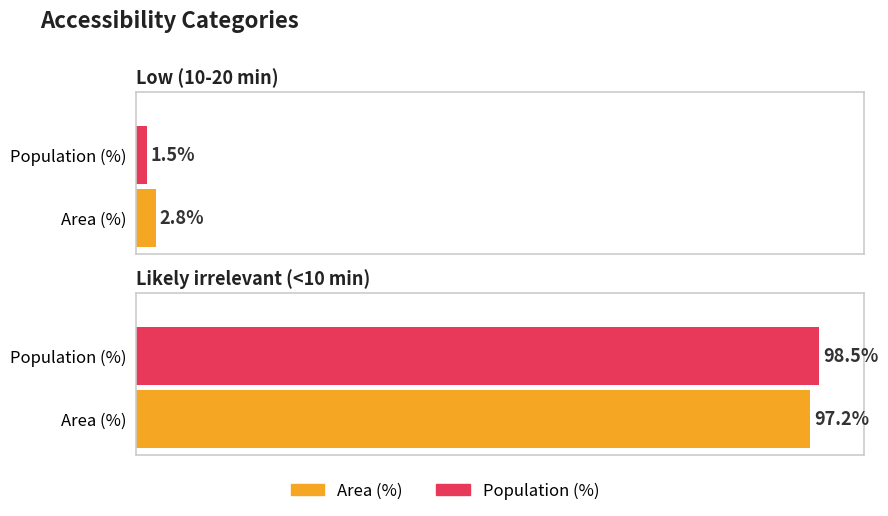

Which category has the highest value in the Area (%) series?

Likely irrelevant (<10 min)